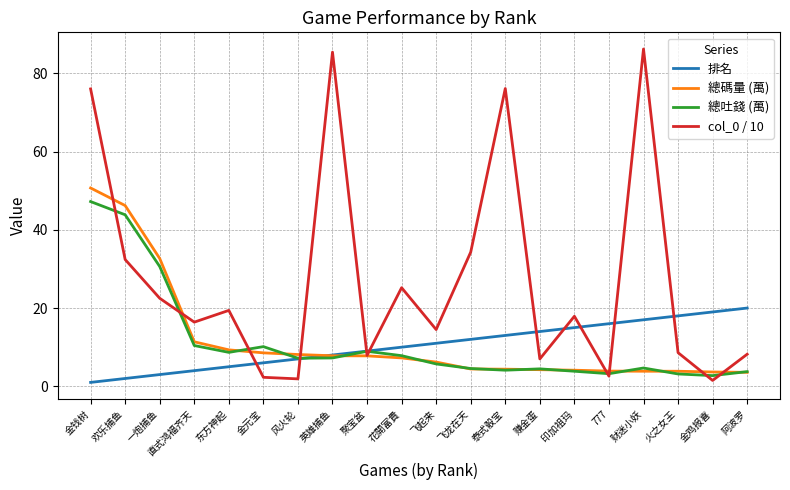

At how many categories does at least one series exceed 28?

7